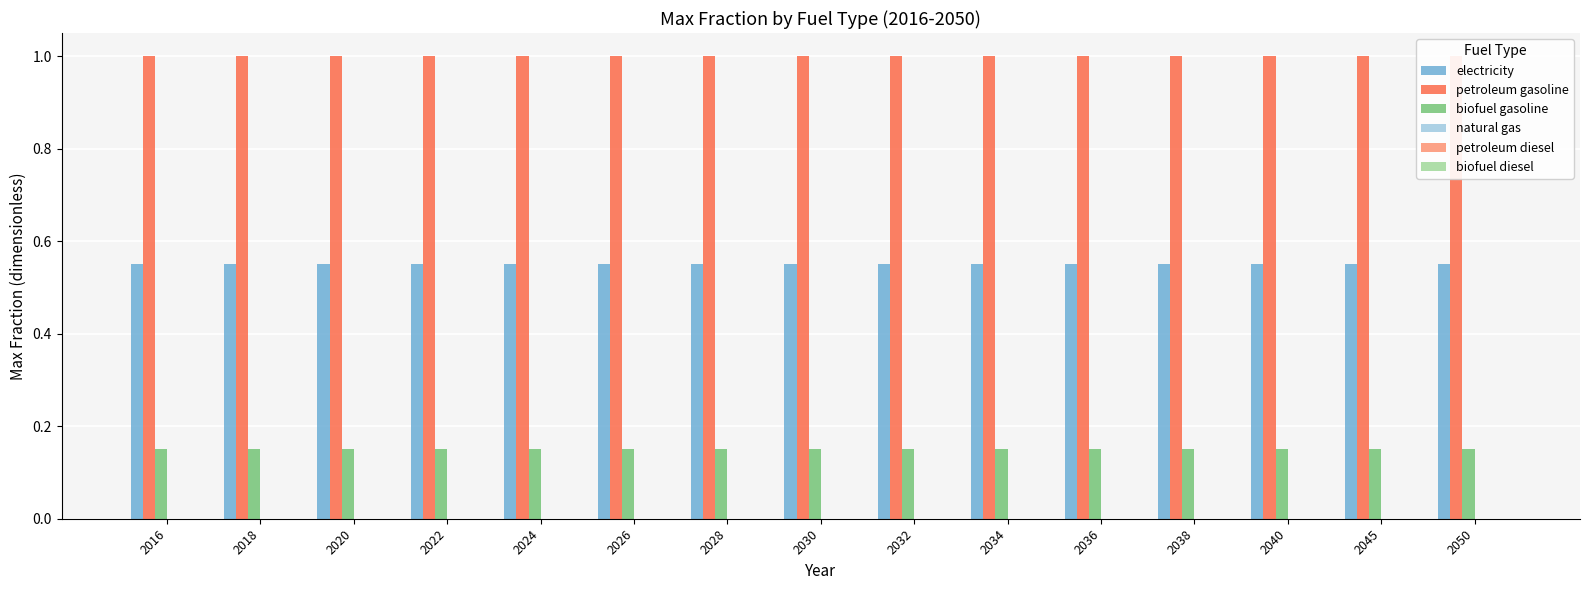

Are the bars horizontal?

No